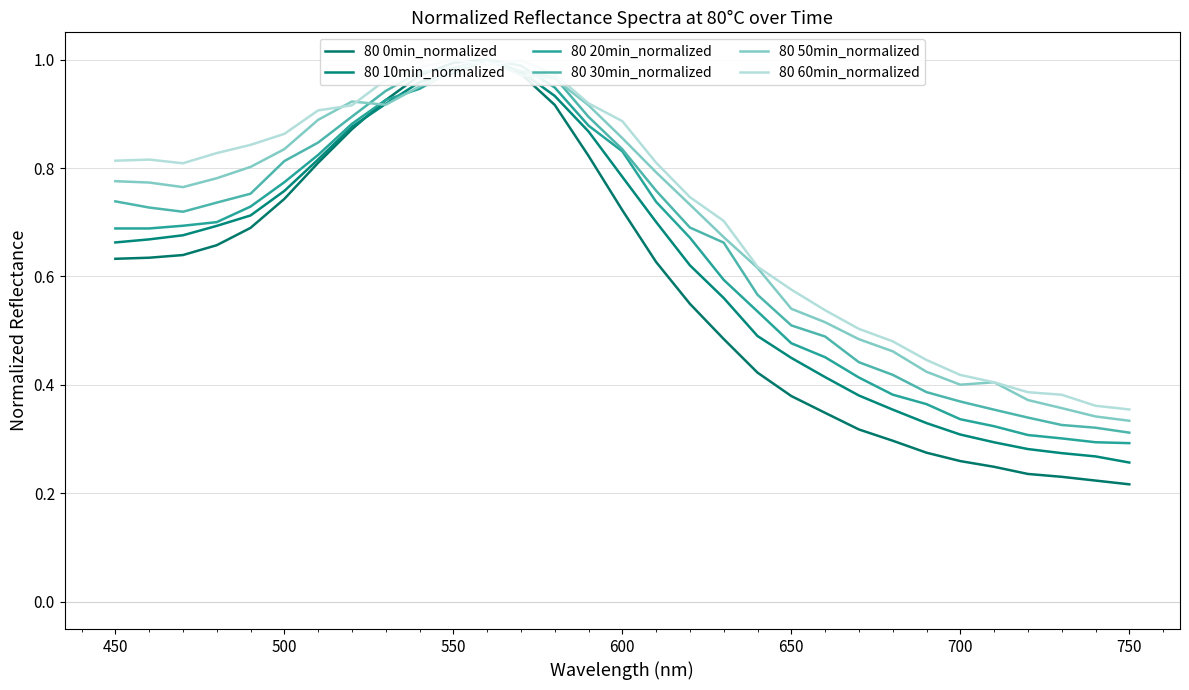

At how many categories does at least one series exceed 0?

31